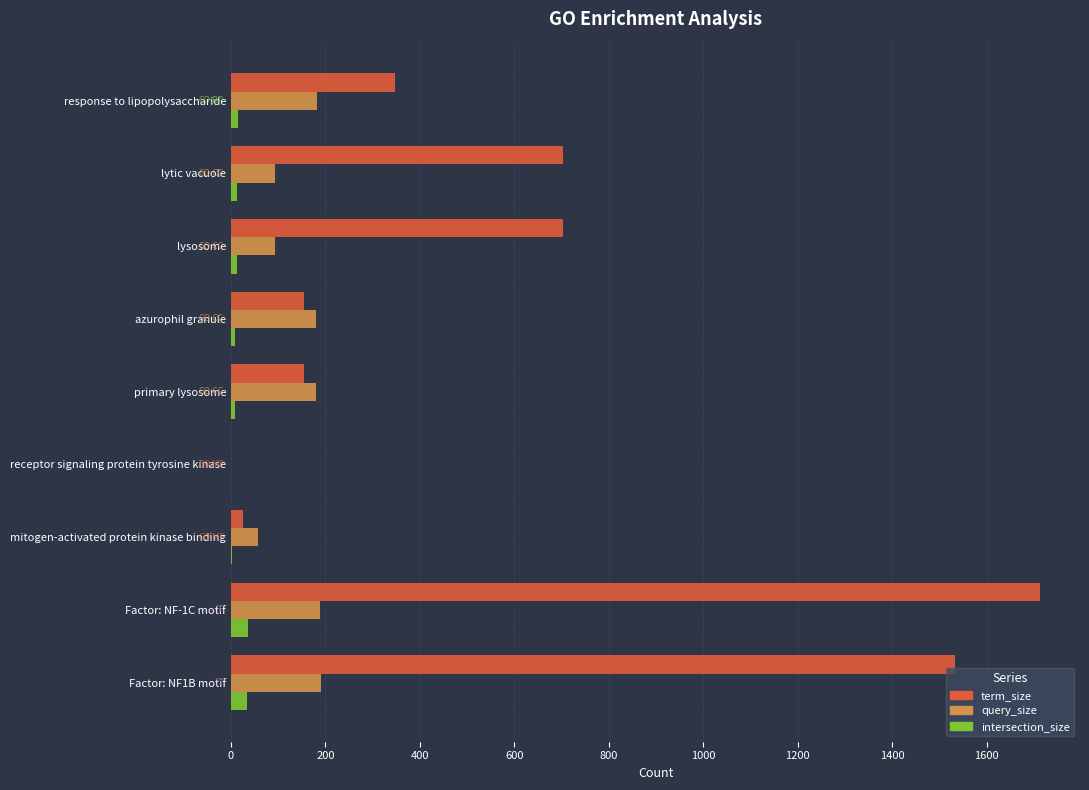

What is the sum of all intersection_size values?

129